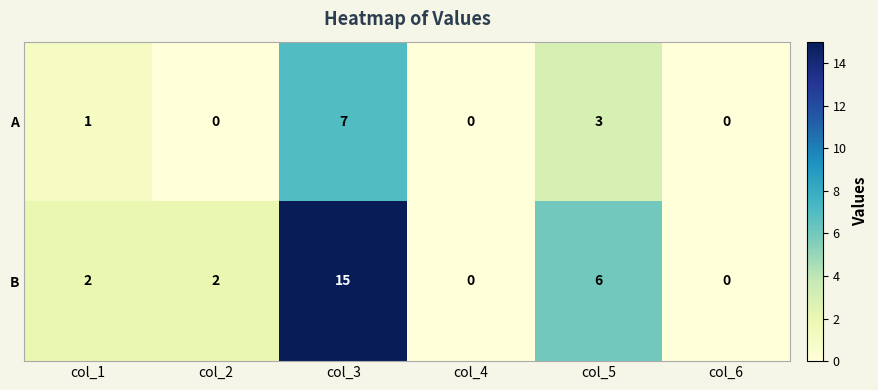

What is the difference between the maximum and minimum values in the B series?

15